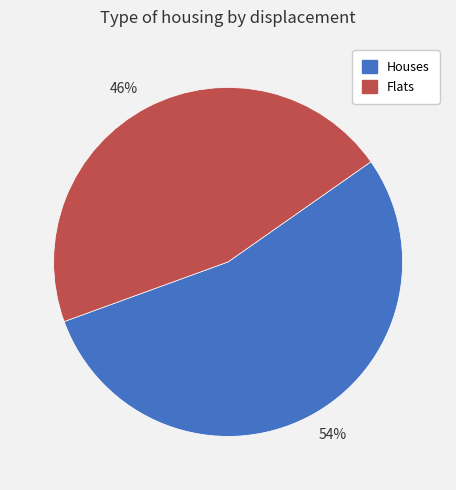

To the nearest percent, what is the difference between the largest and smallest slice percentages?

8%